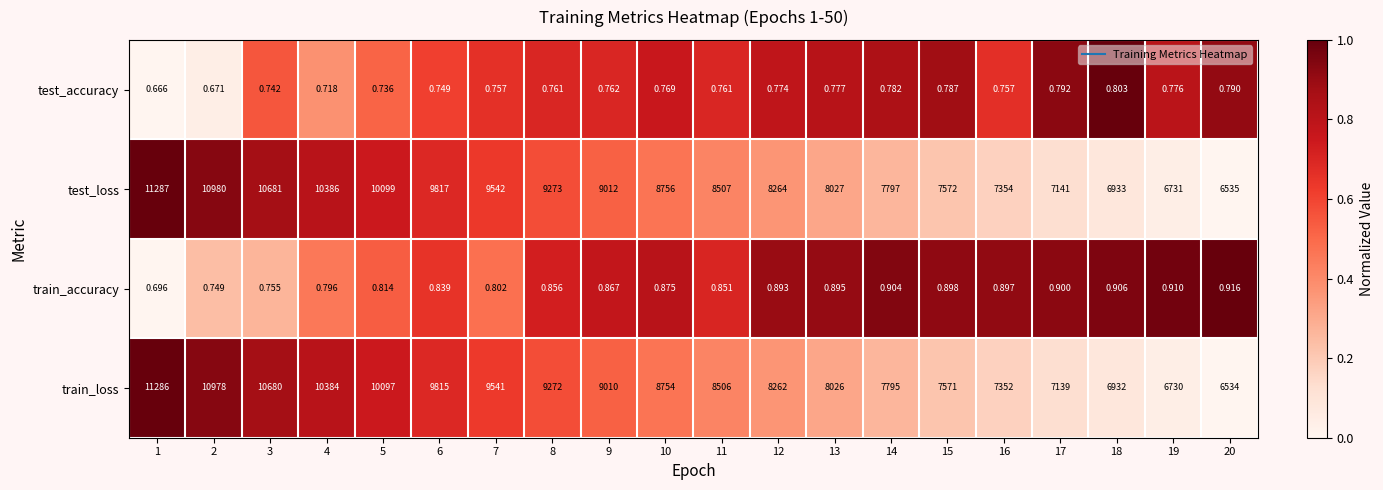

At 19, list the series in order from largest to smallest.

test_loss, train_loss, train_accuracy, test_accuracy